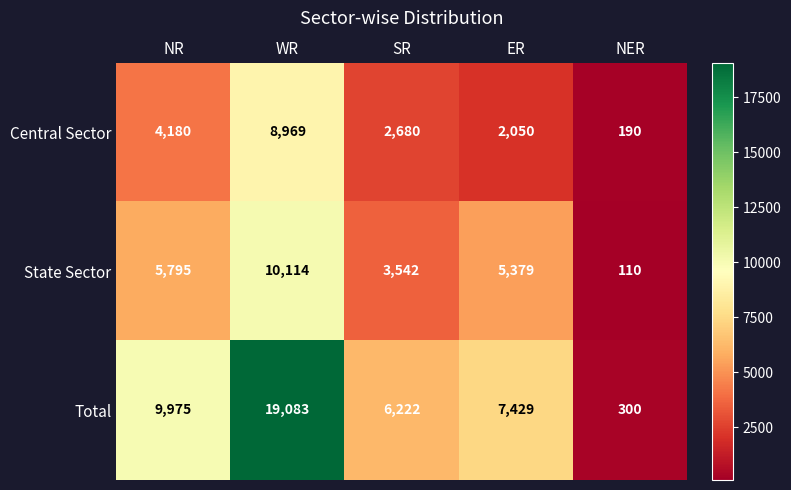

What is the difference between the Central Sector values at NER and SR?

2490